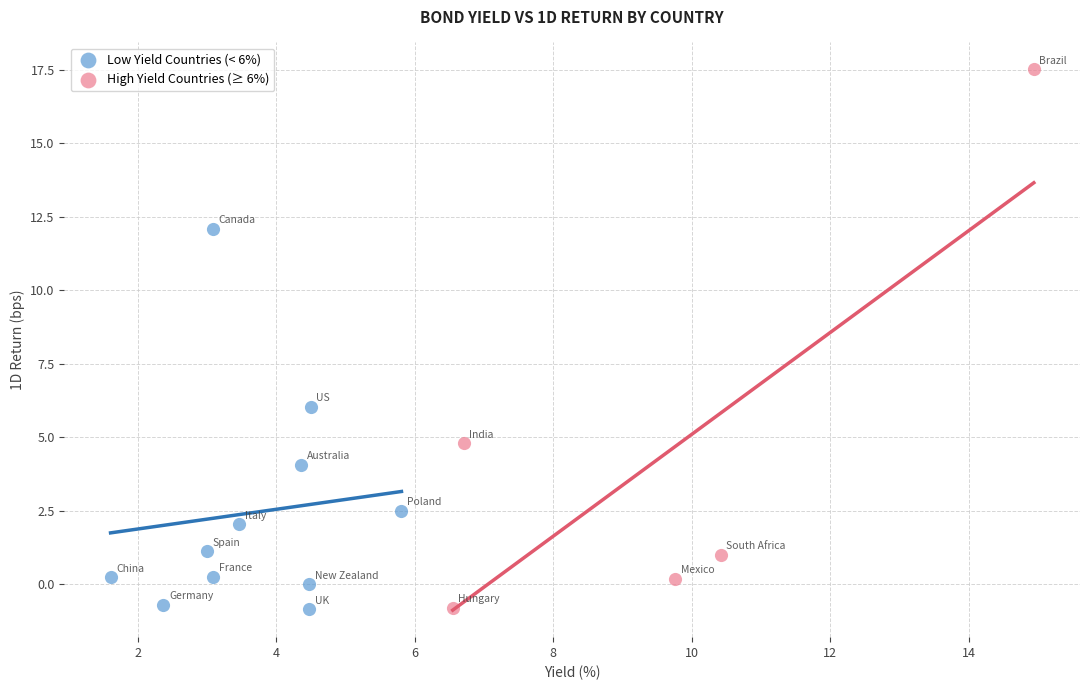

Which series has the largest Y range (max minus min)?

High Yield Countries (≥ 6%)